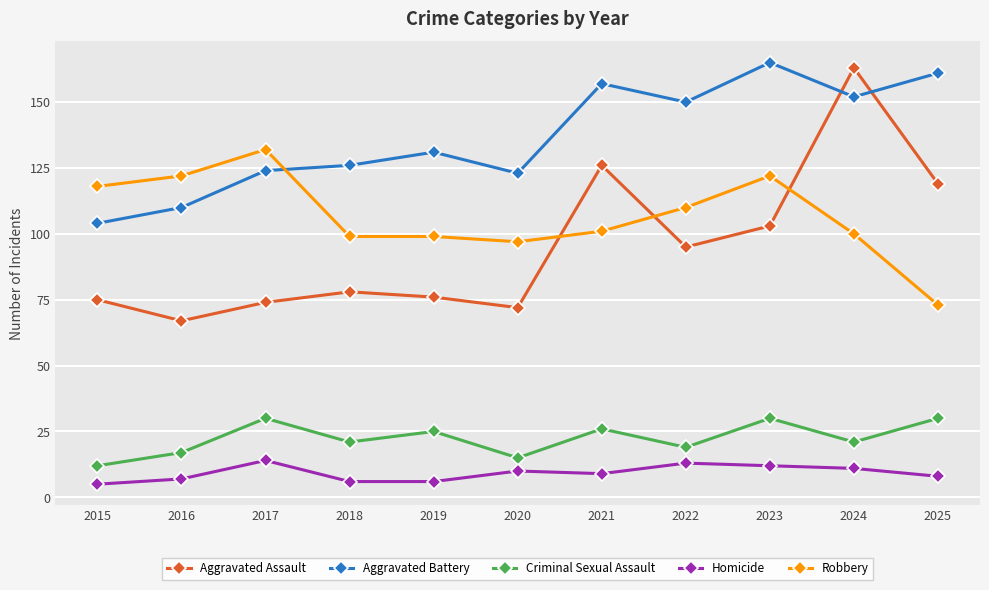

What is the difference between the maximum and minimum values in the Robbery series?

59